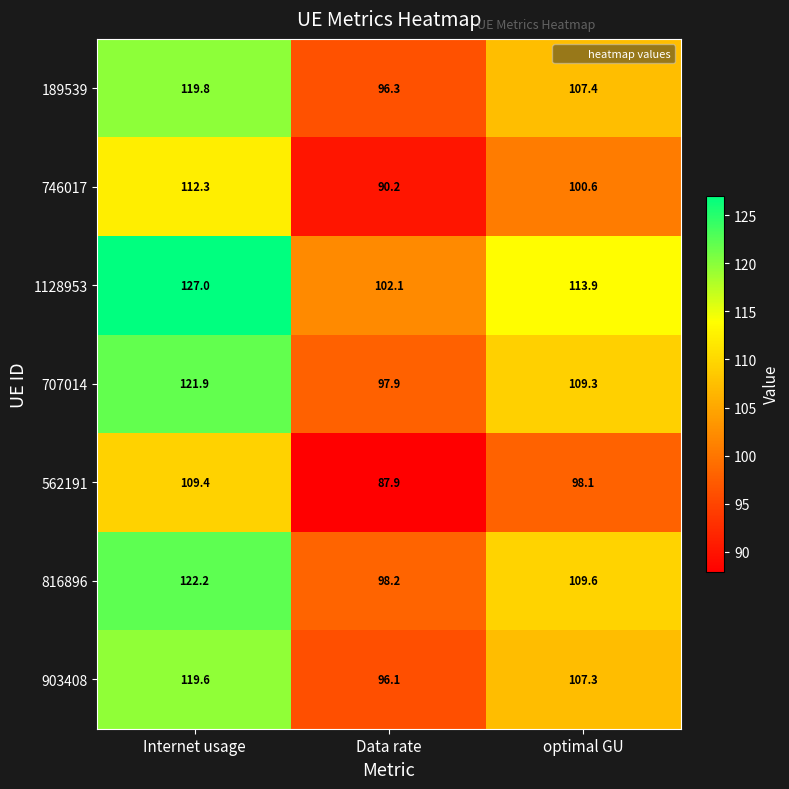

How many values in the 746017 series are below 100?

1